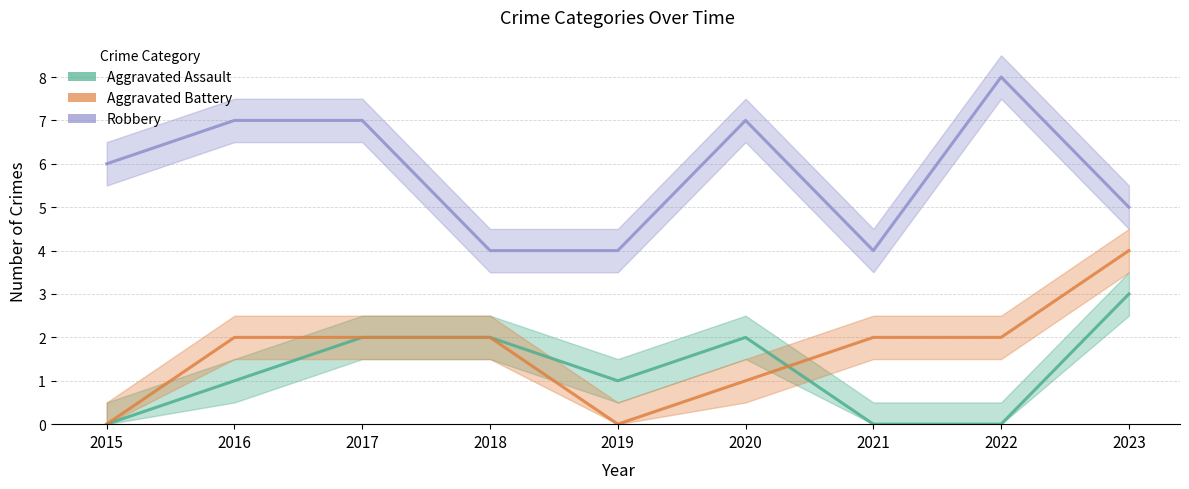

What is the difference between the second highest and second lowest values in the Aggravated Battery series?

2